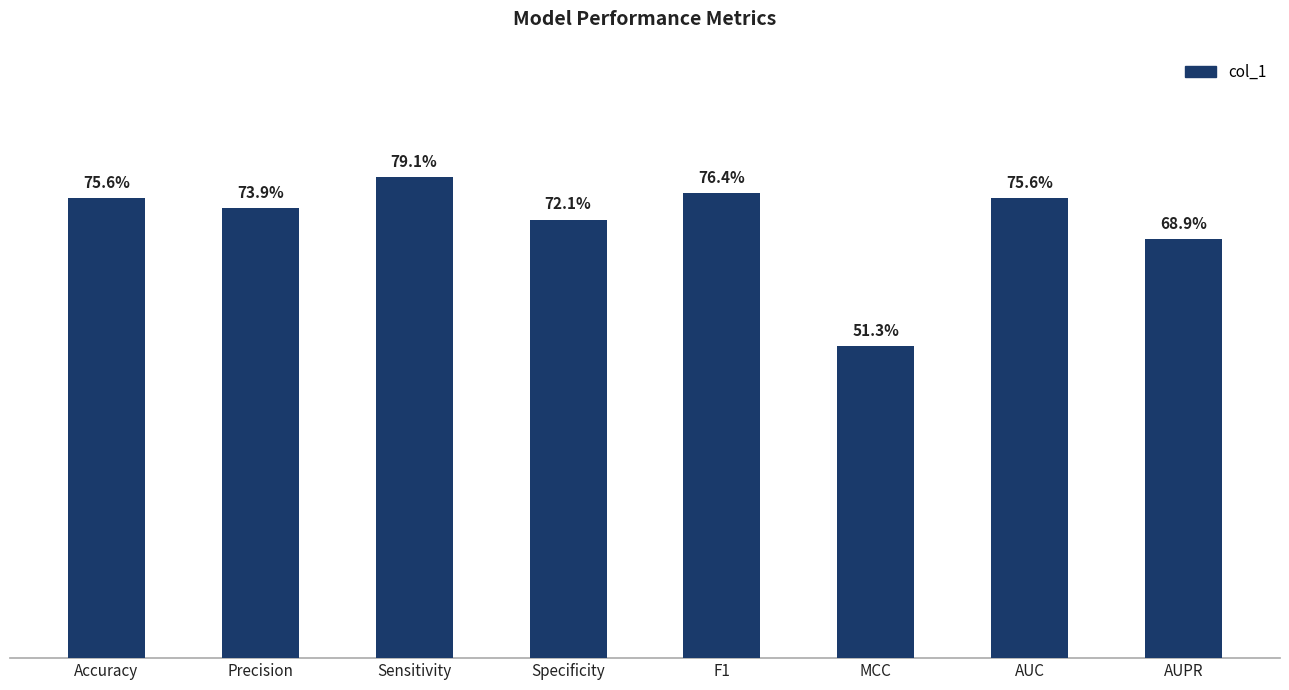

List the labels in order of value, smallest first.

MCC, AUPR, Specificity, Precision, Accuracy, AUC, F1, Sensitivity